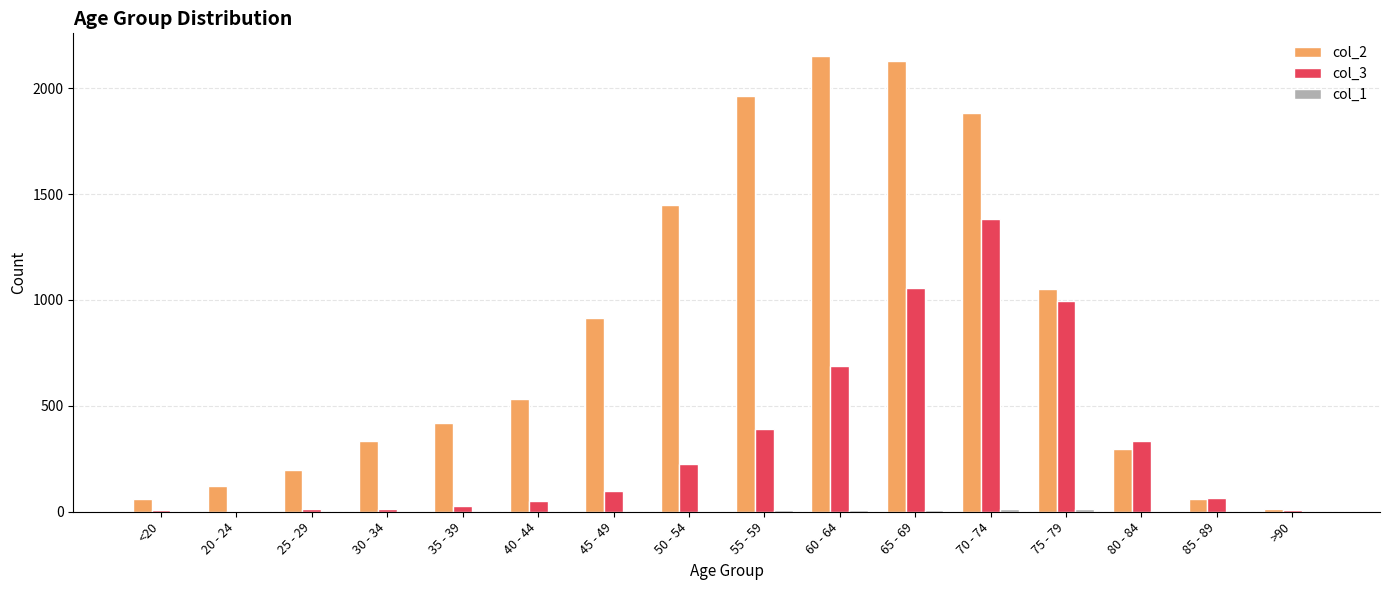

Is it true that col_2 equals 2130 at 65 - 69?

True